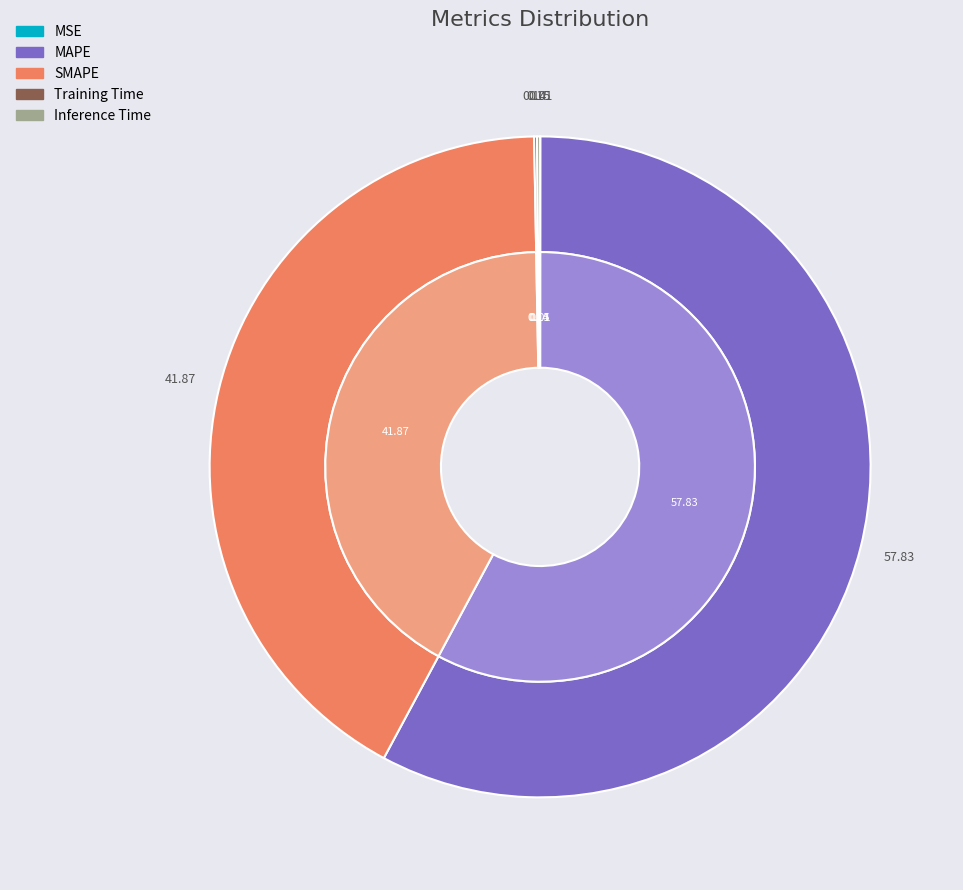

To the nearest percent, what is the difference between the largest and smallest slice percentages?

58%